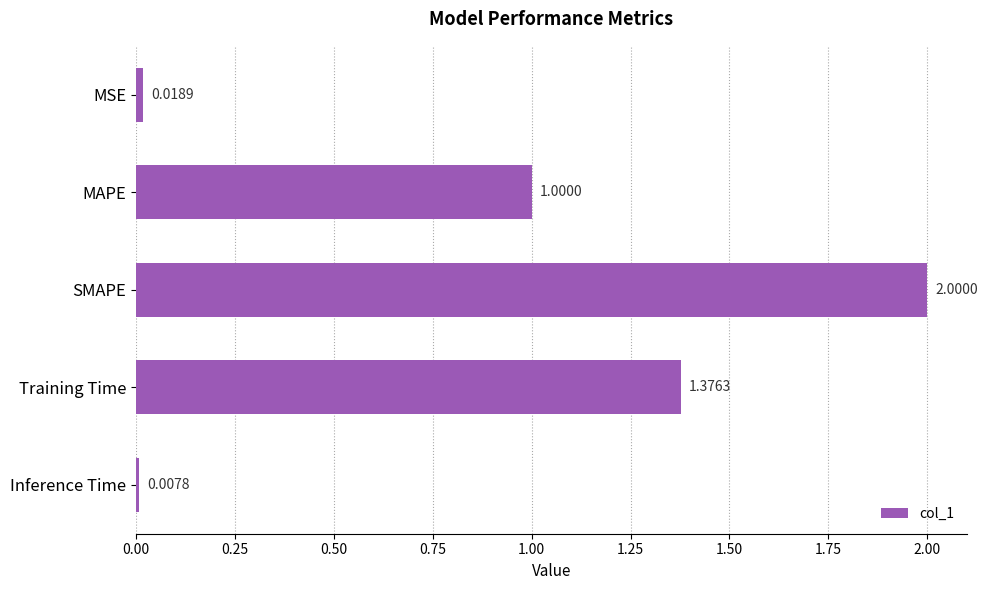

How many bars are there in total?

5